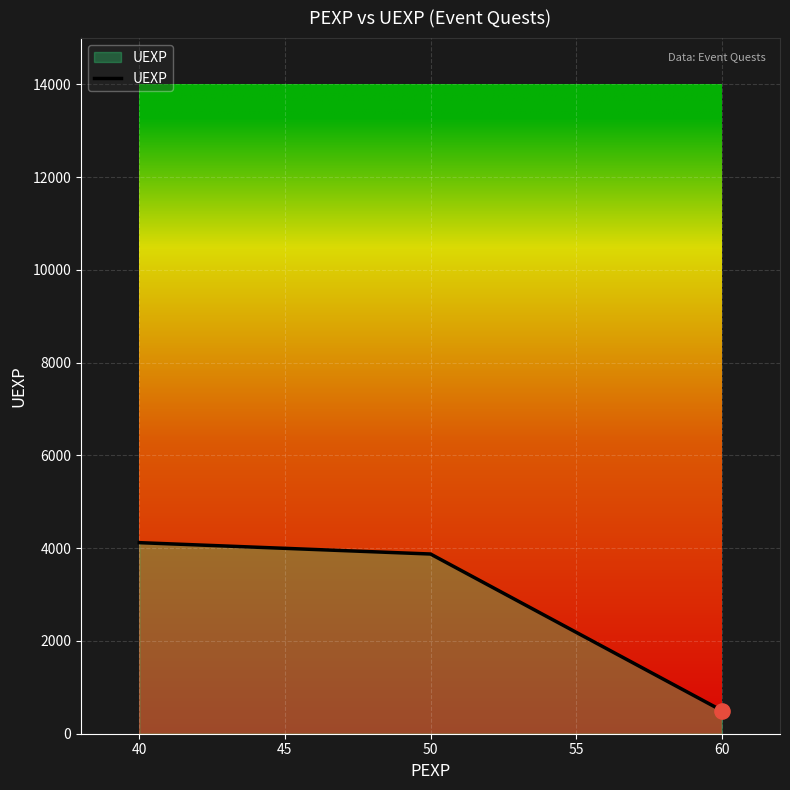

Which has a higher value, 50 or 60?

50